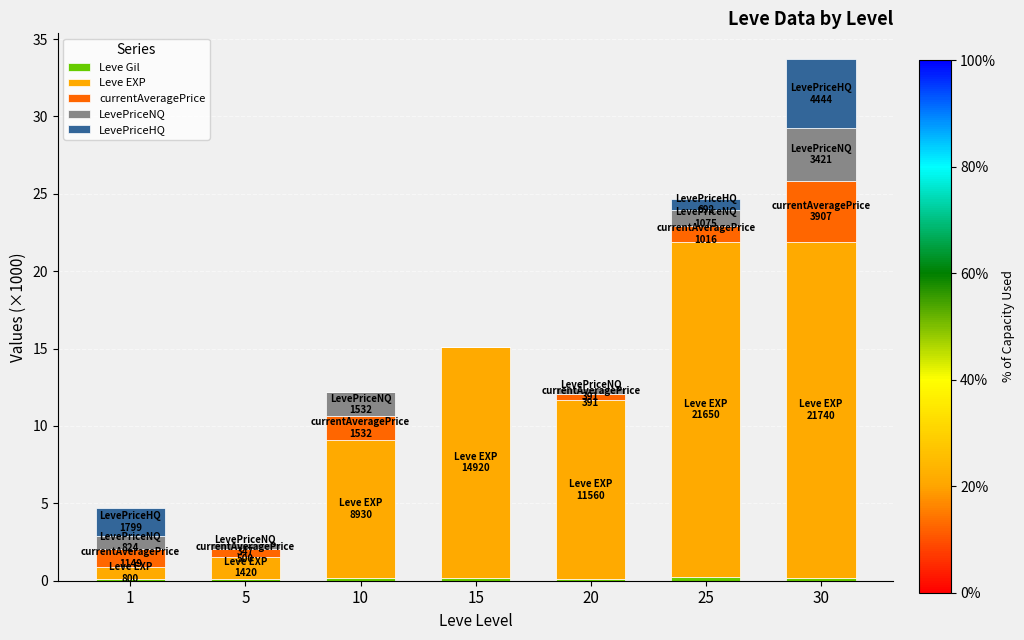

Are the bars grouped side by side (vs. stacked)?

No